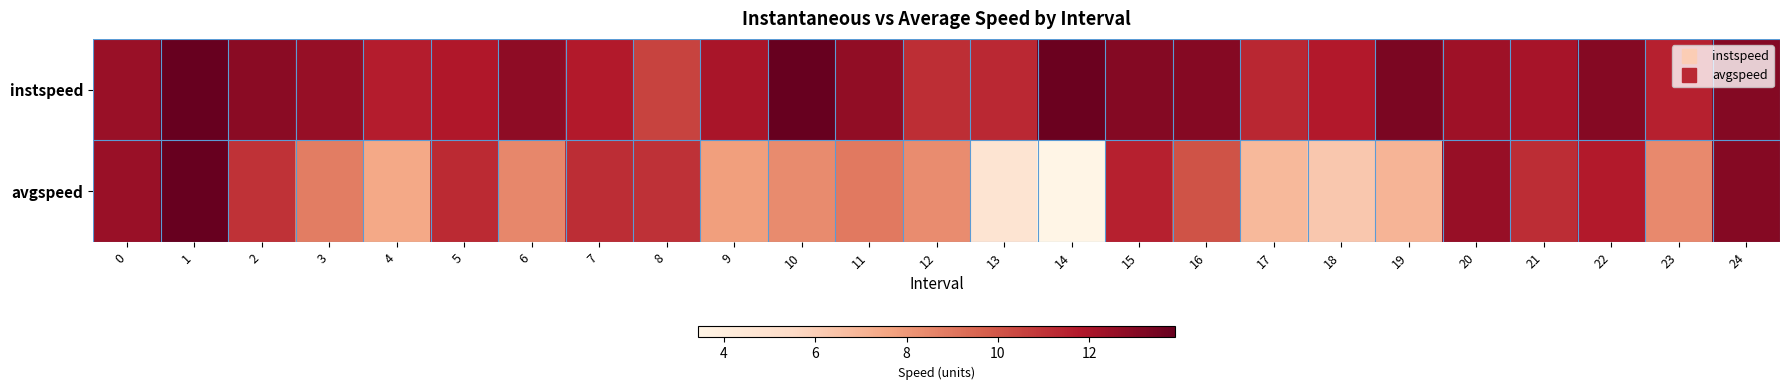

At how many categories does at least one series exceed 9?

25